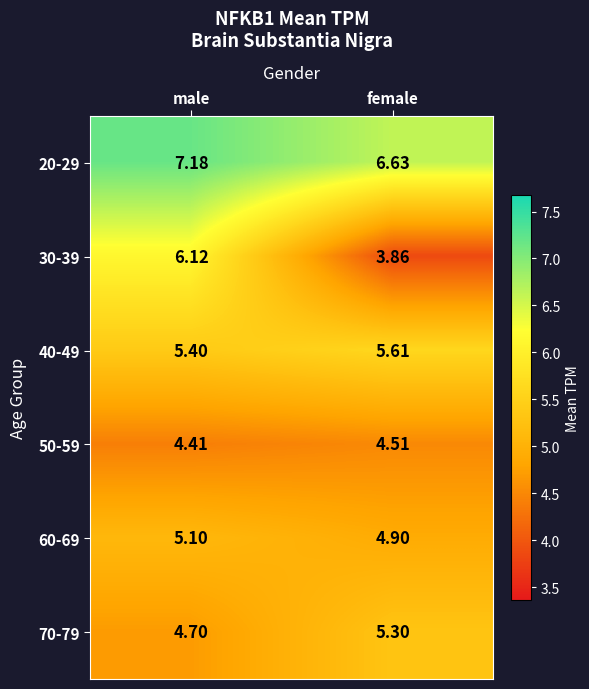

At which category is the sum across all series the highest?

male